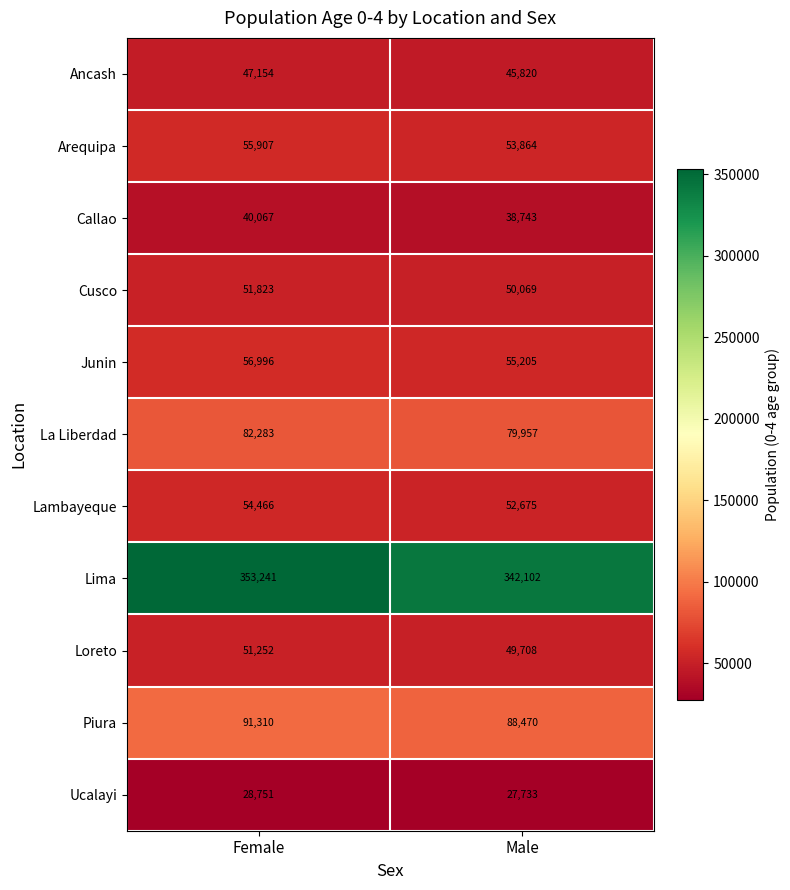

Which label corresponds to the smallest value in the chart?

Male